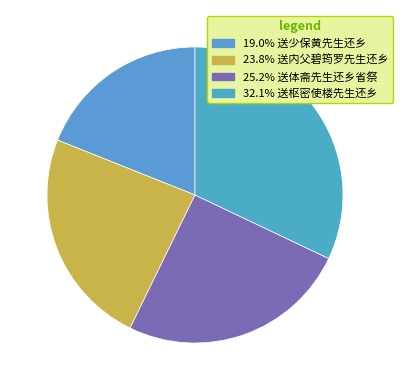

Does any single category account for the majority?

No